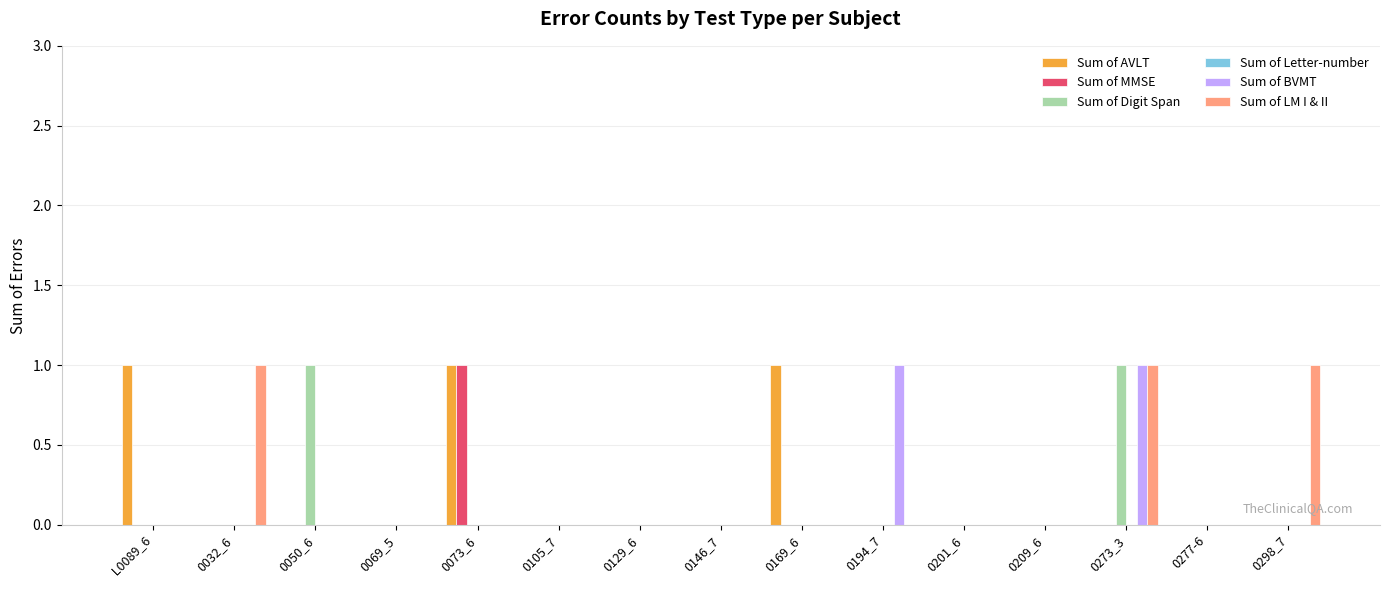

How many data points does each series have?

15